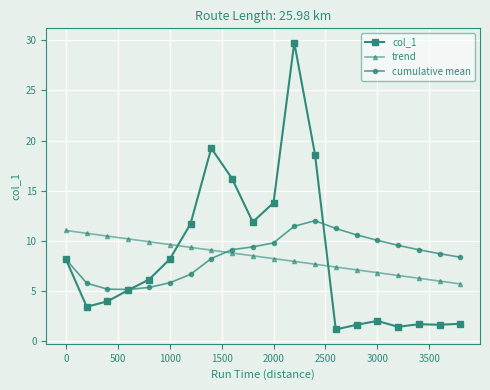

What is the value of the cumulative mean point at the 17th from the left?

9.6